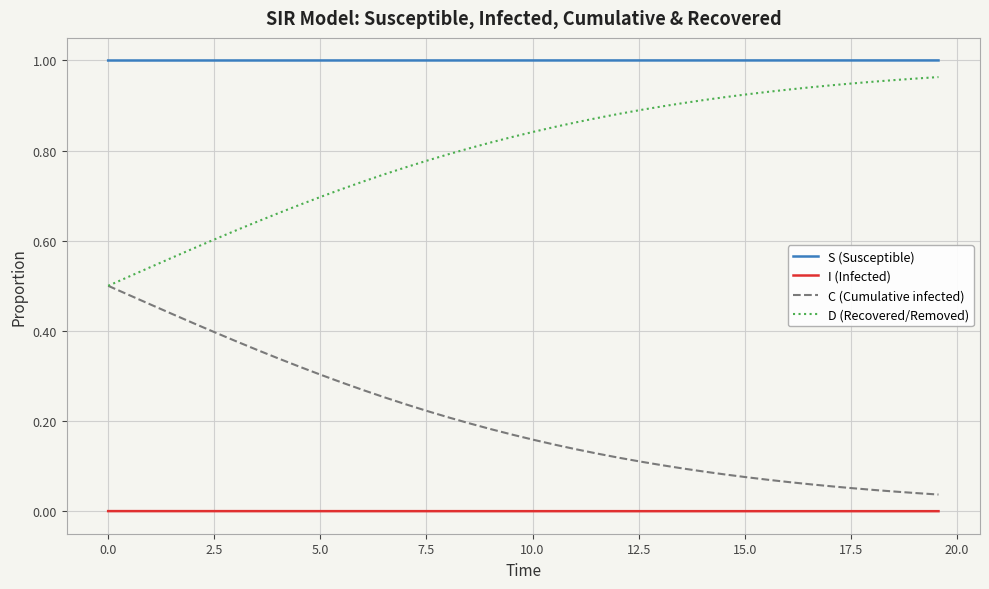

Which series has the largest total across all categories?

S (Susceptible)